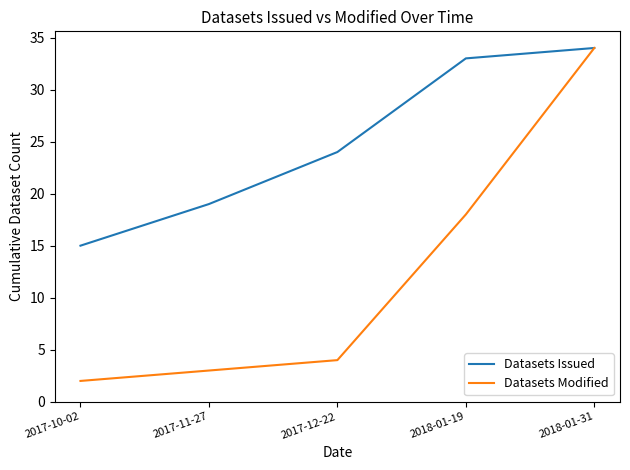

What value does the Datasets Issued series have at 2017-11-27, to the nearest 5?

20